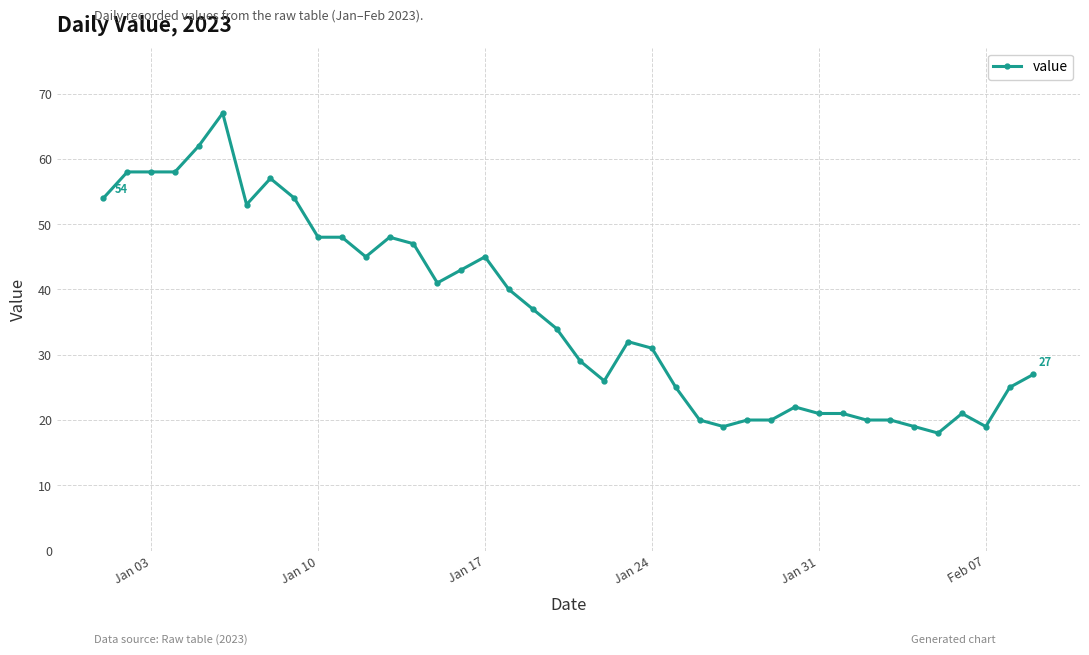

What is the value of the 3rd point from the left?

58